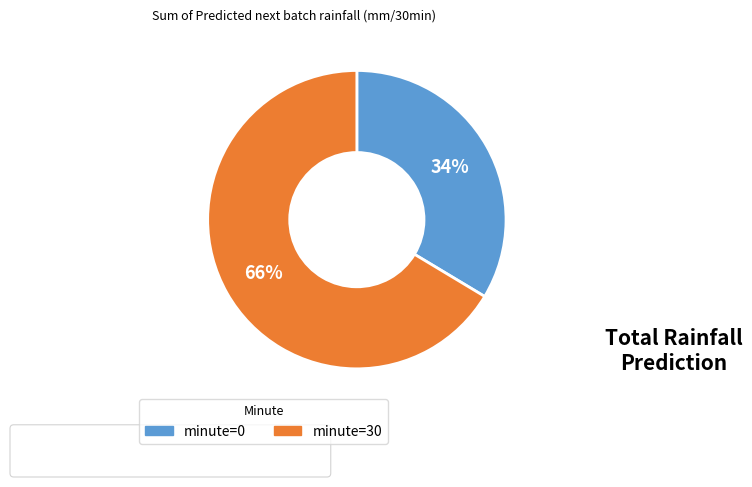

What percentage is the minute=30 slice, to the nearest percent?

66%